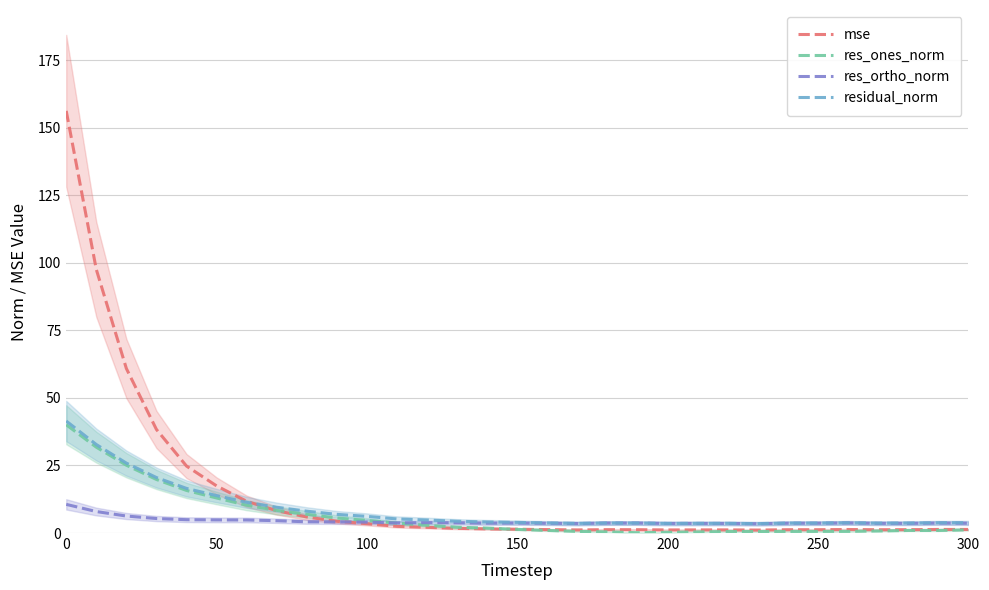

The mse series shows 23.5 at 50. True or false?

False